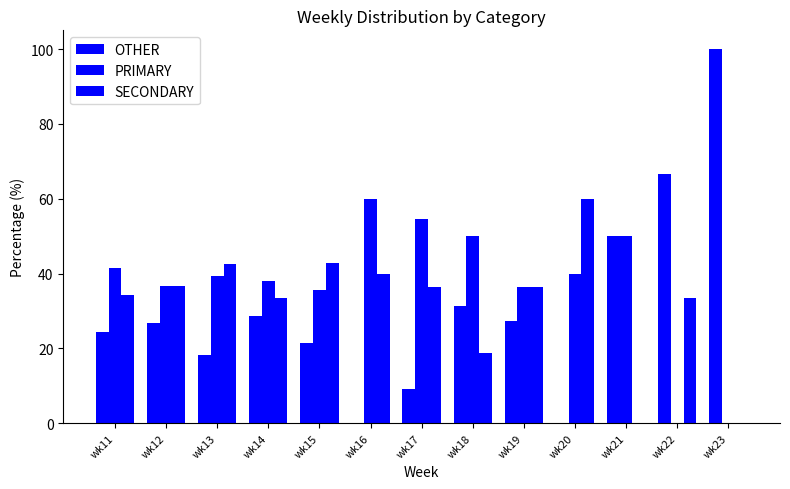

How many values in the OTHER series exceed 26?

7